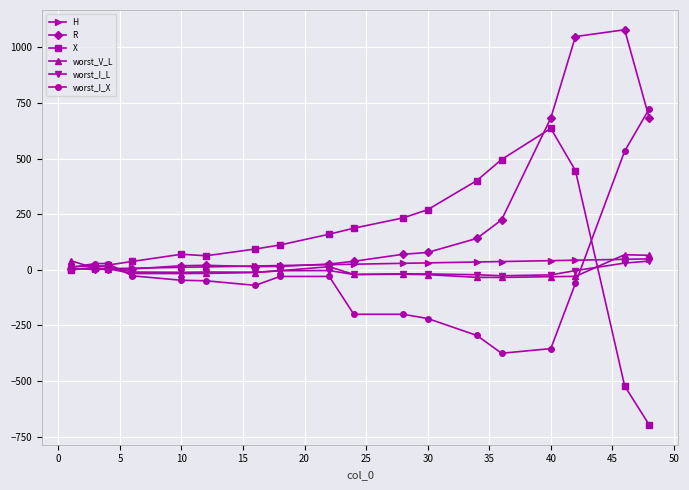

What is the maximum value shown in the chart?

1078.7